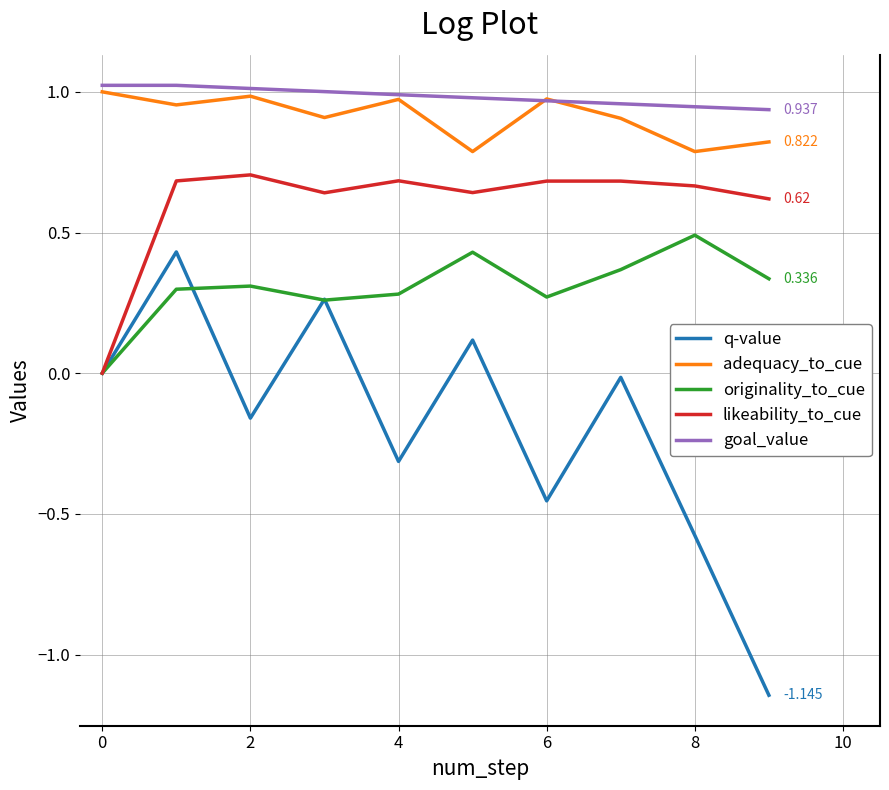

At how many categories does at least one series exceed 0?

10